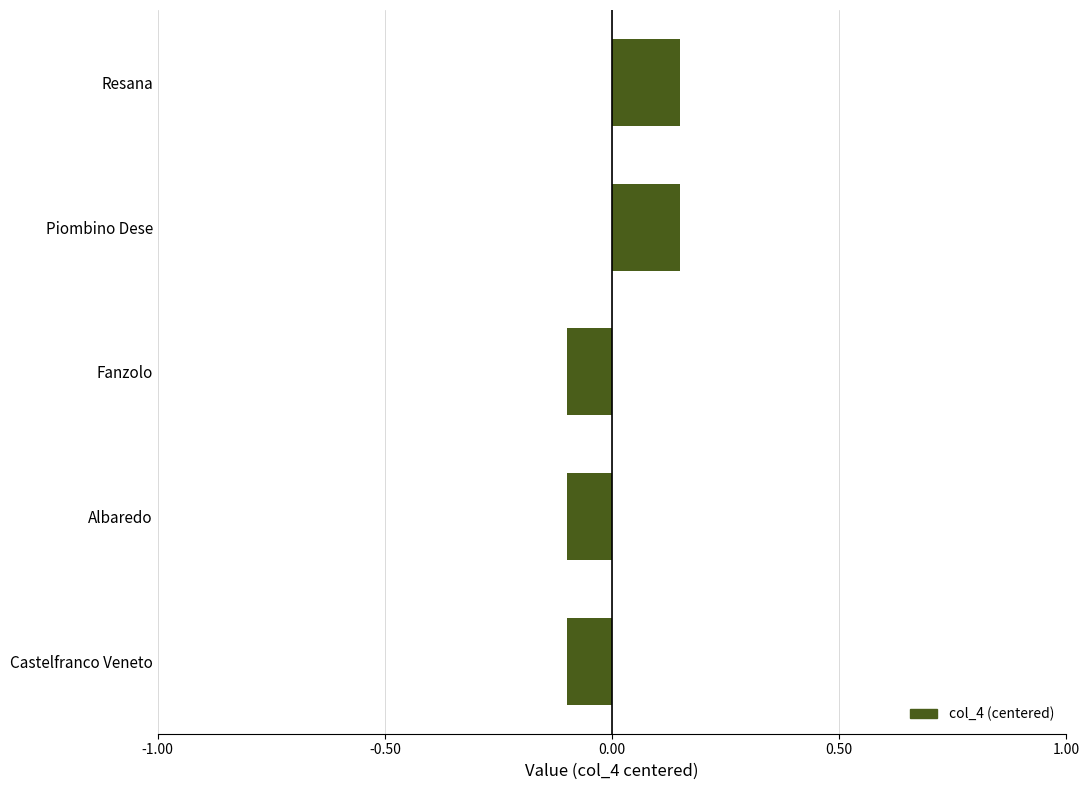

True or false: the data shows -0.1 at Castelfranco Veneto.

True